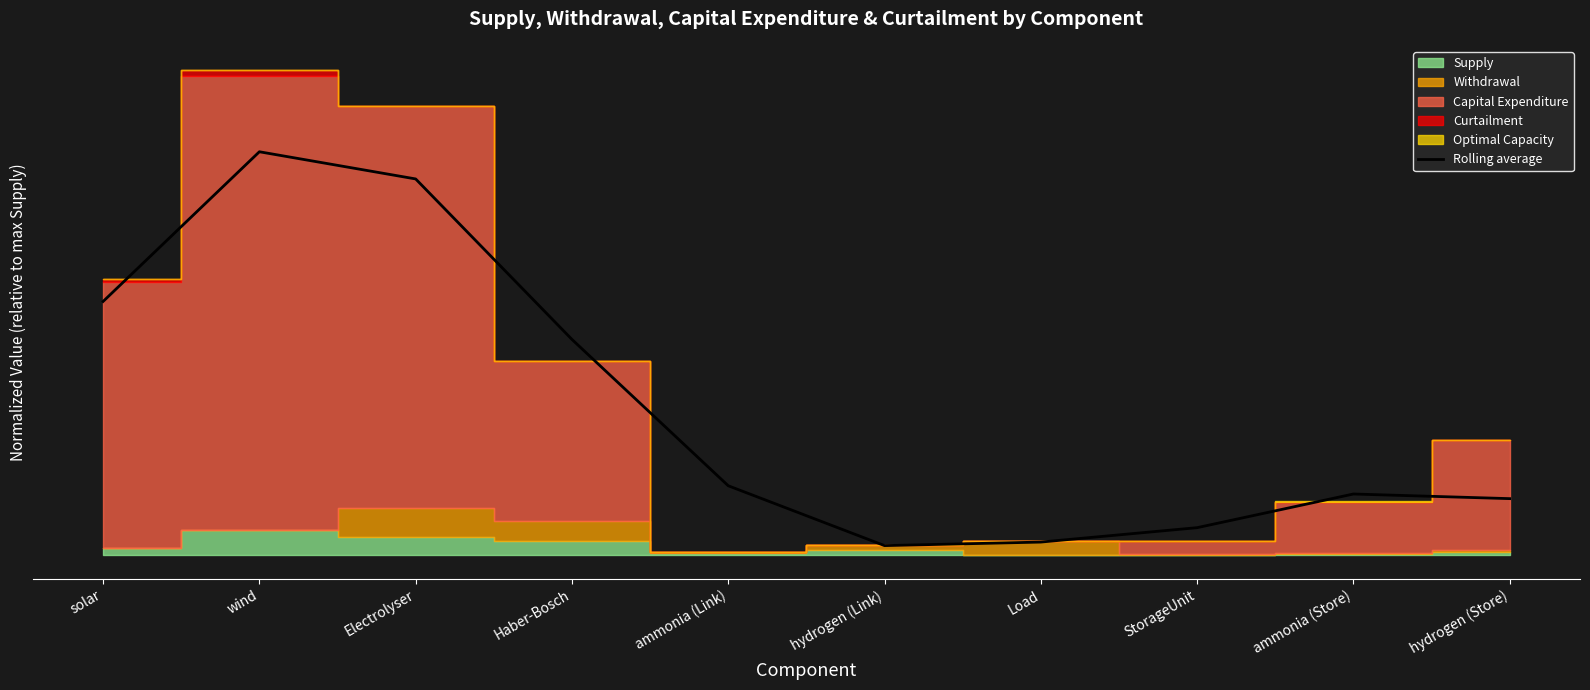

At which category does the chart reach its minimum across all series?

hydrogen (Link)